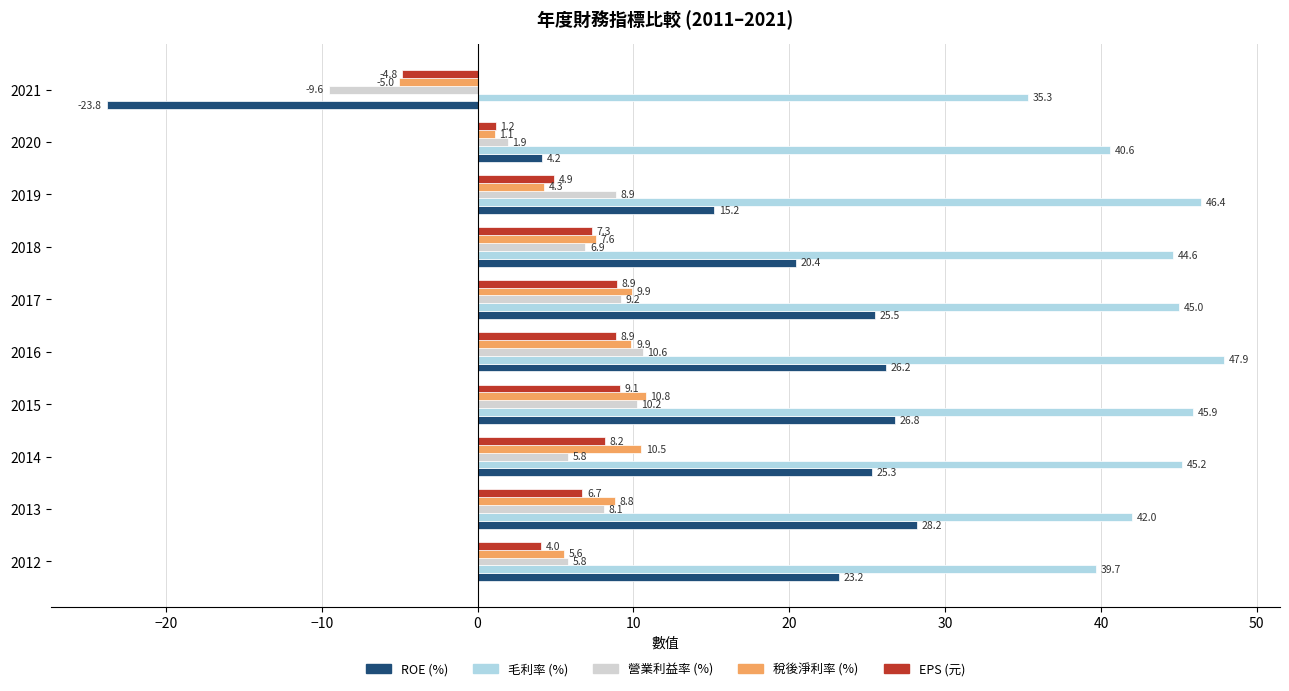

List the series in order of their peak value, highest first.

毛利率 (%), ROE (%), 稅後淨利率 (%), 營業利益率 (%), EPS (元)